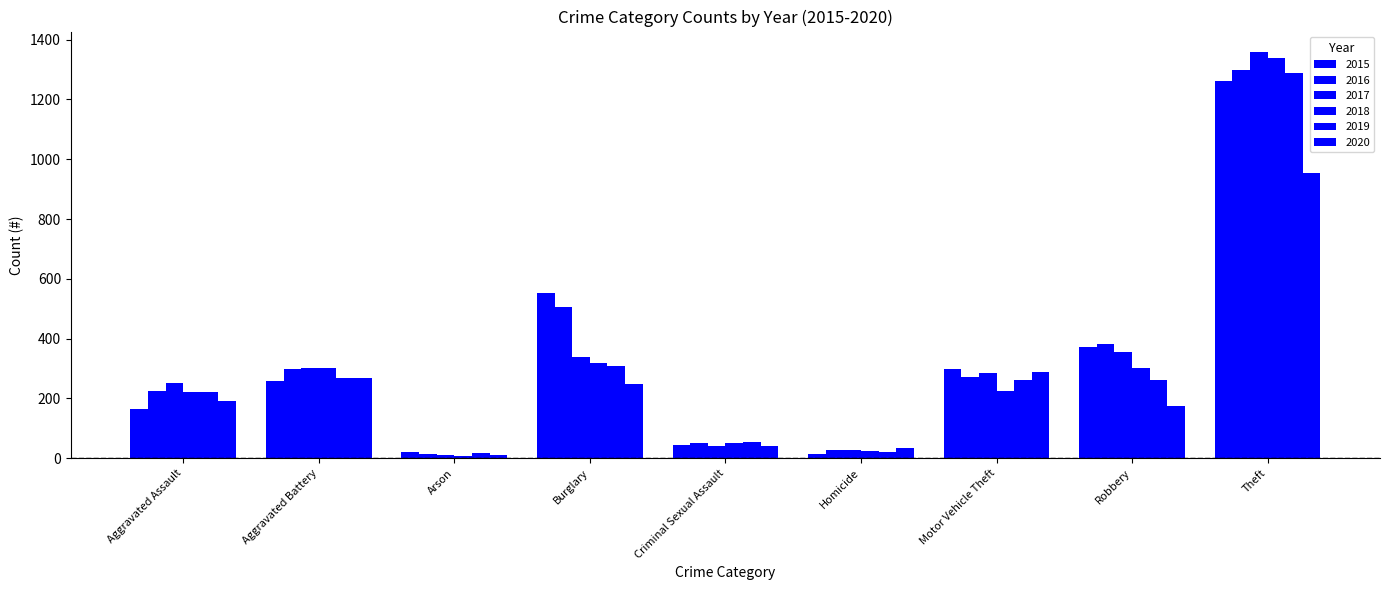

How many groups of bars are there?

9